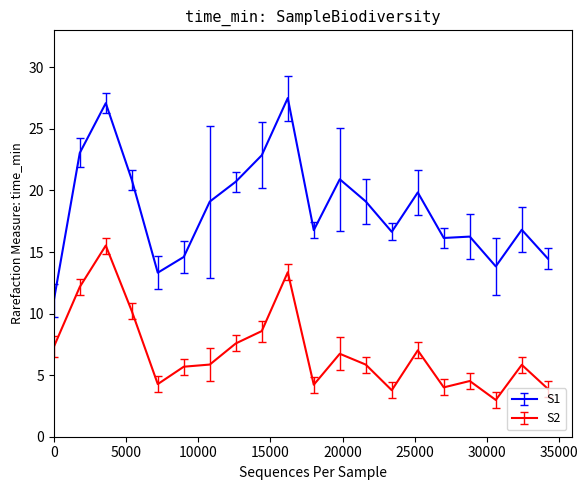

What is the highest value of the S2 series?

15.5